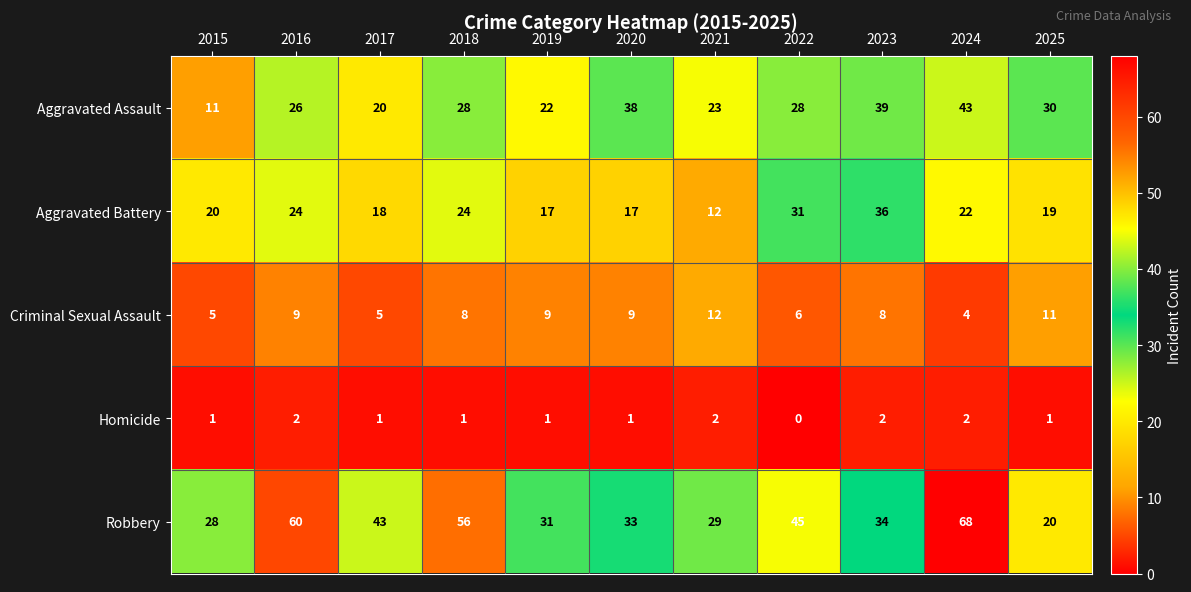

Rank the series at 2023 from lowest to highest value.

Homicide, Criminal Sexual Assault, Robbery, Aggravated Battery, Aggravated Assault